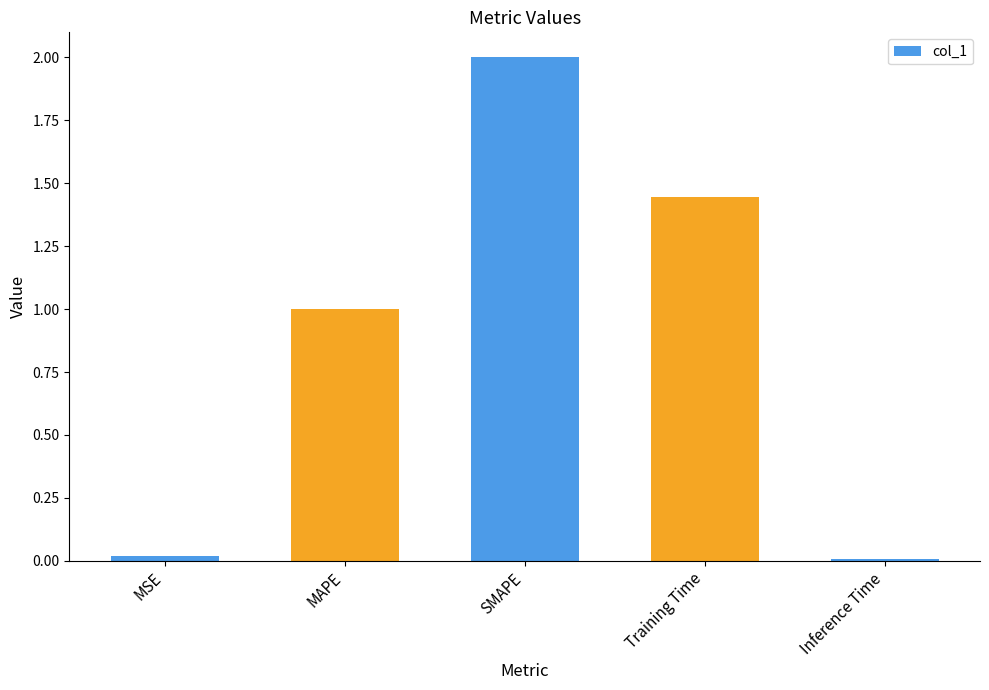

How many values are below 1?

2